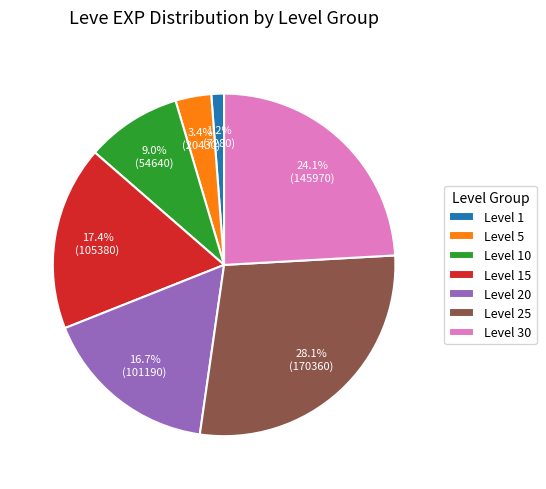

Is there any slice that represents more than half of the pie?

No